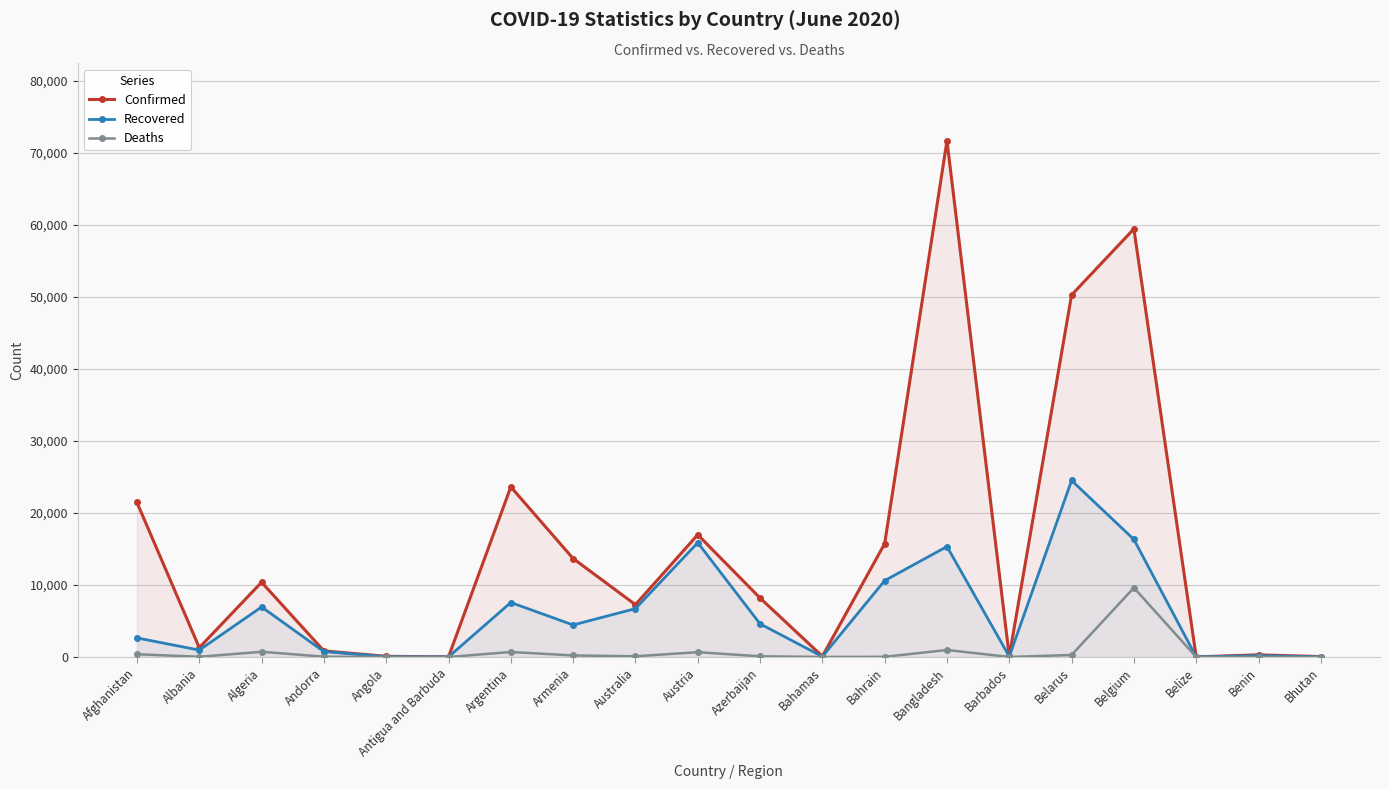

Which series has the largest total across all categories?

Confirmed